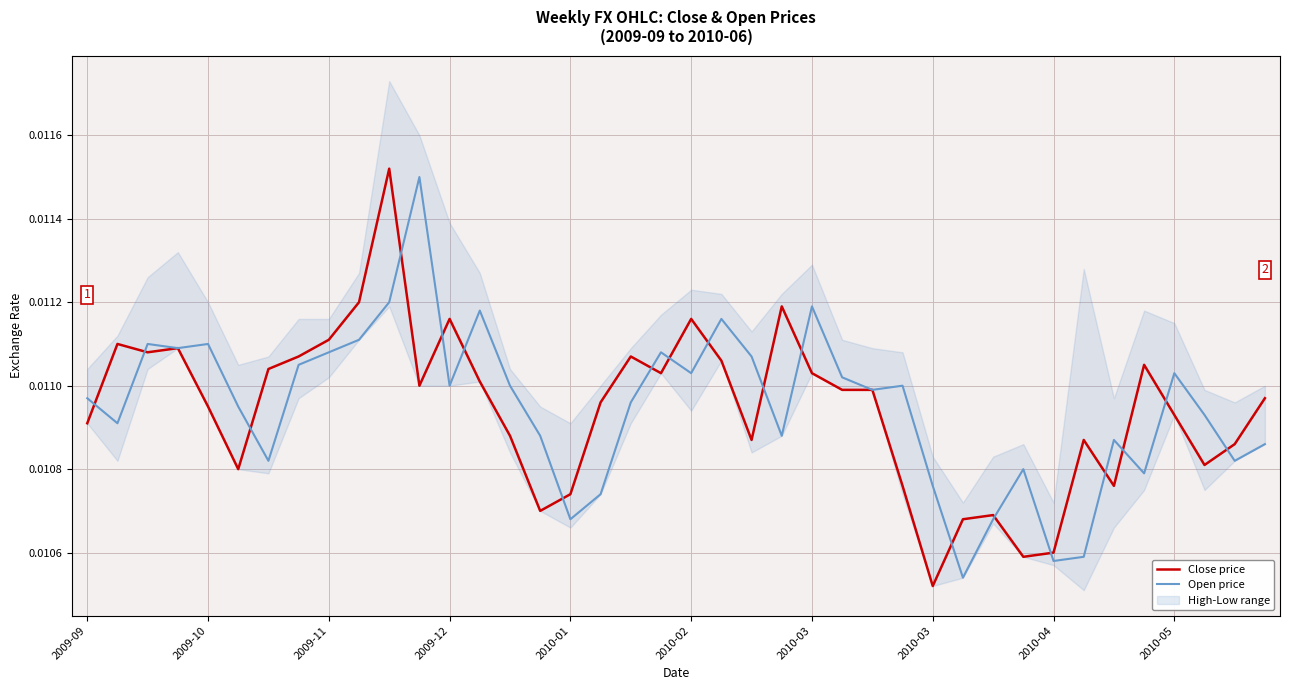

The value of Open price at 2009-09 is 0.0. True or false?

False